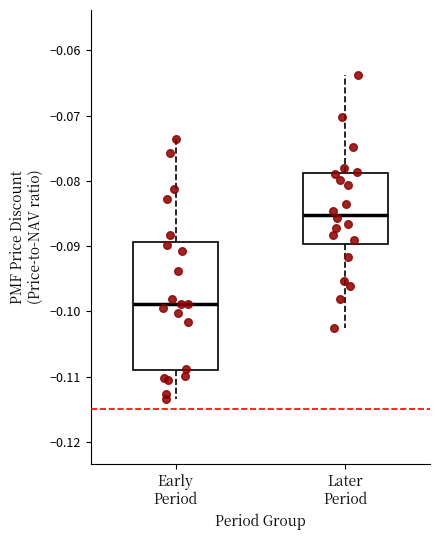

Which box is the tallest, from its lower edge to its upper edge?

Early Period